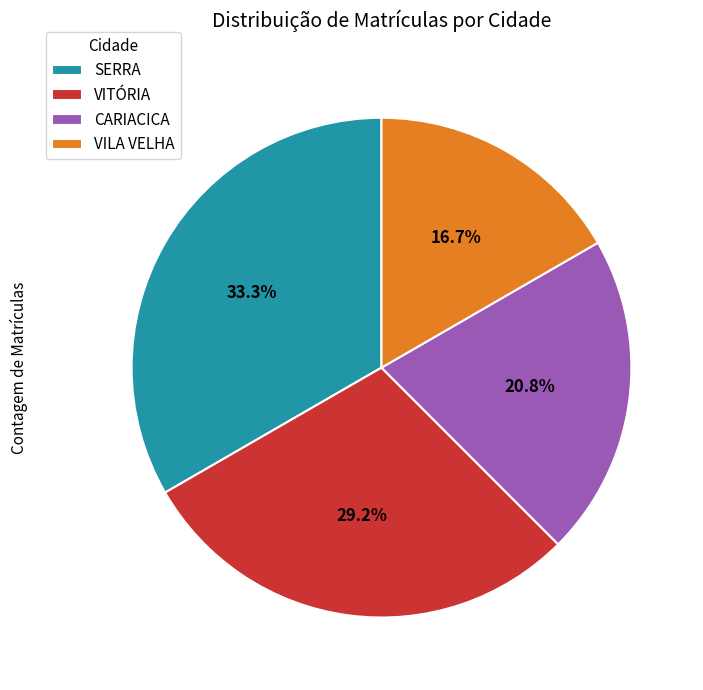

Which slice is the smallest?

VILA VELHA